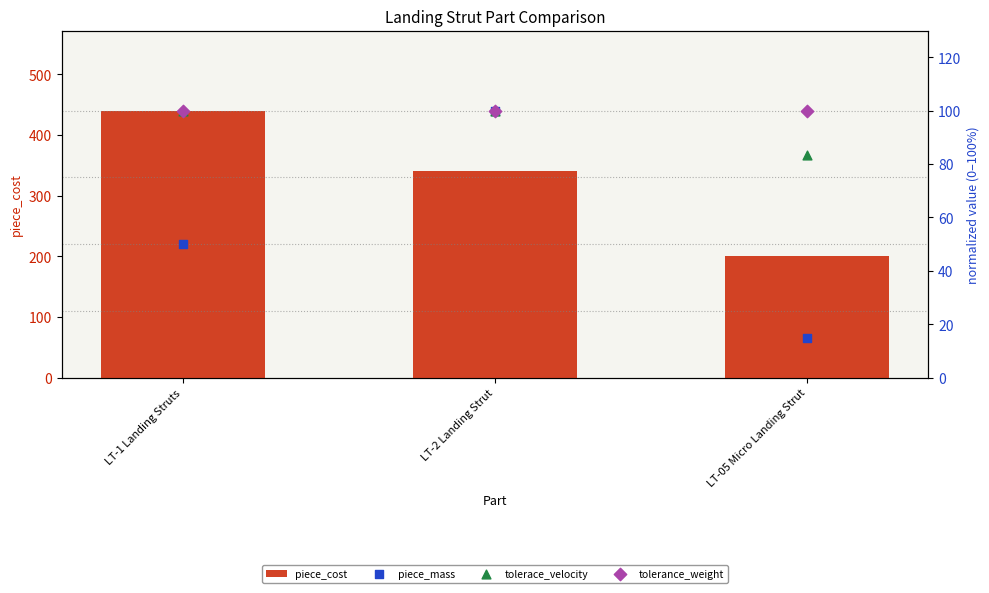

Which series reaches the minimum Y coordinate?

piece_mass